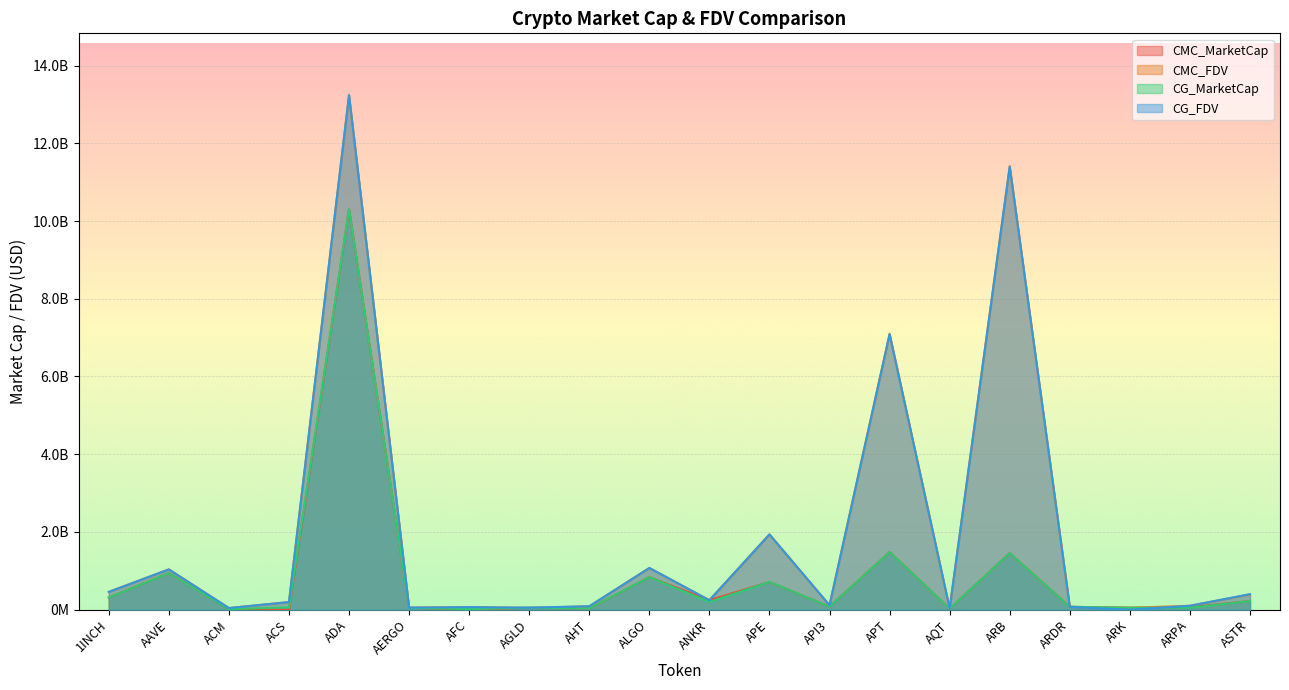

Where does the CG_FDV series first go above 196157635?

1INCH